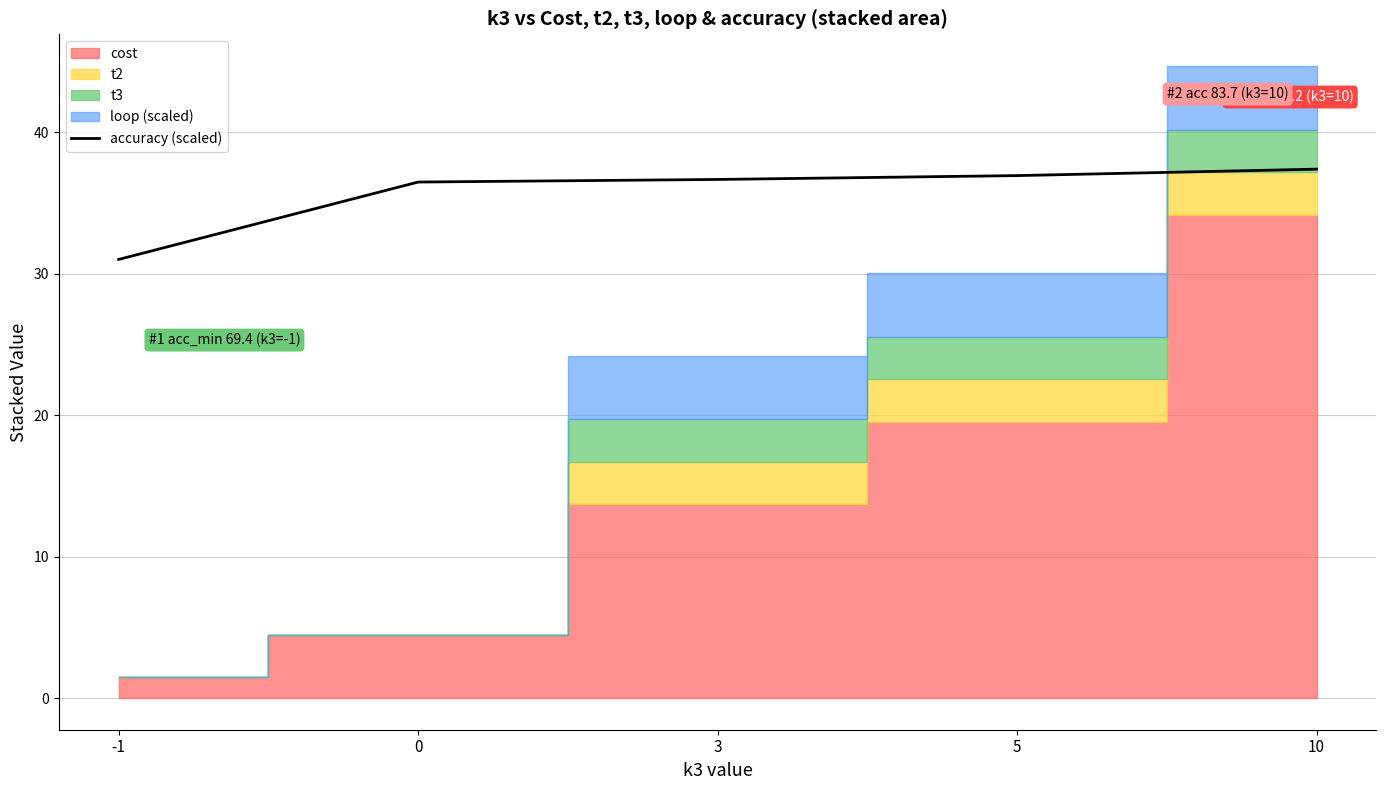

True or false: the data has more than 2 interior local peaks.

False